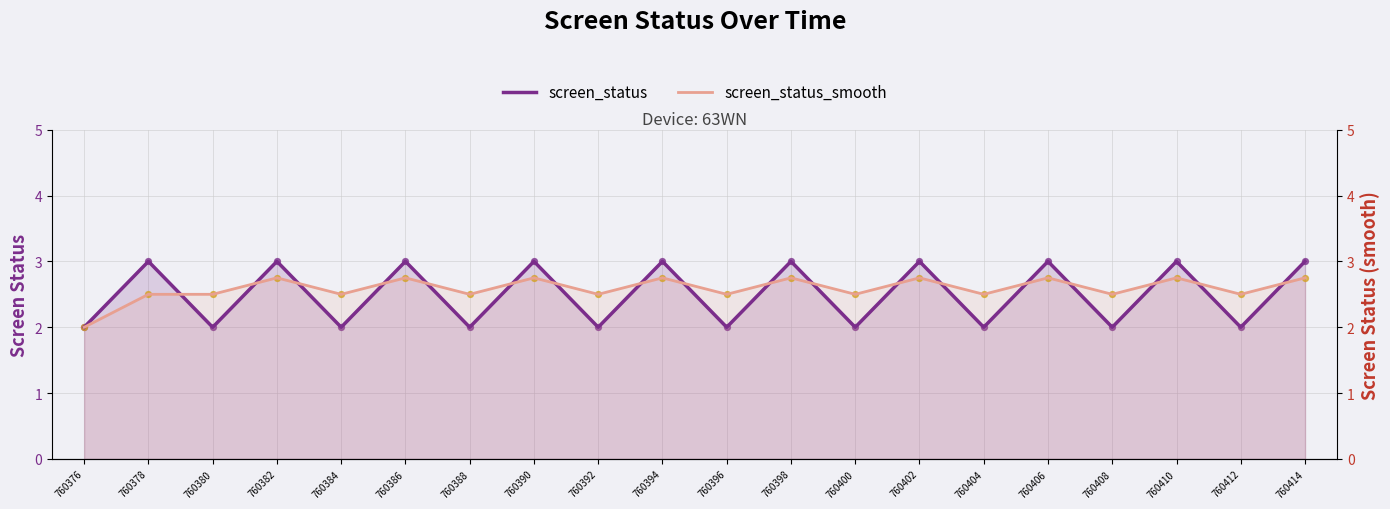

What are all the series names shown in the legend?

screen_status, screen_status_smooth